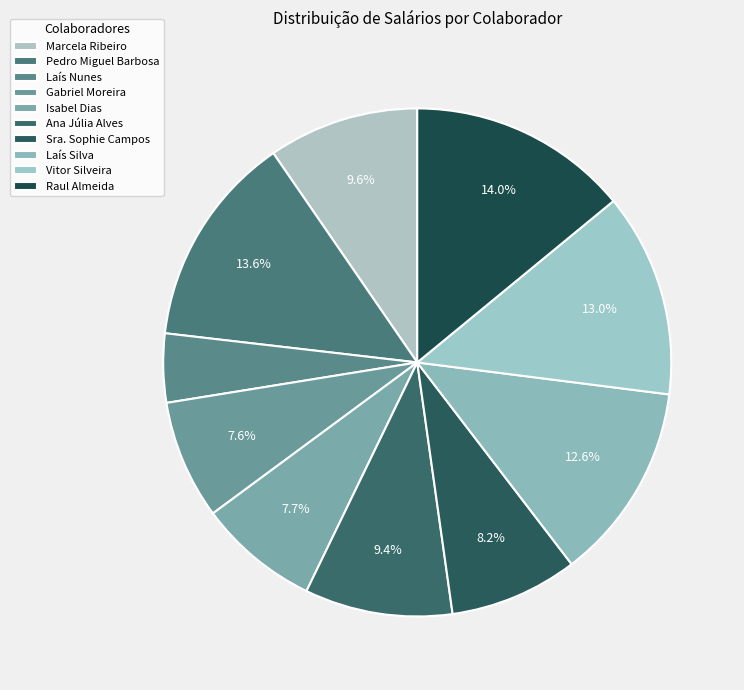

Which slice is the smallest?

Laís Nunes